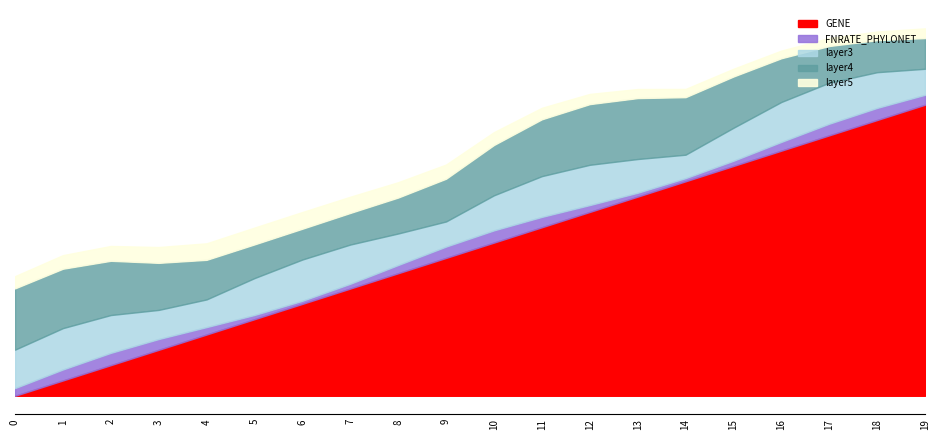

True or false: GENE has a value of 14 at 14.

True